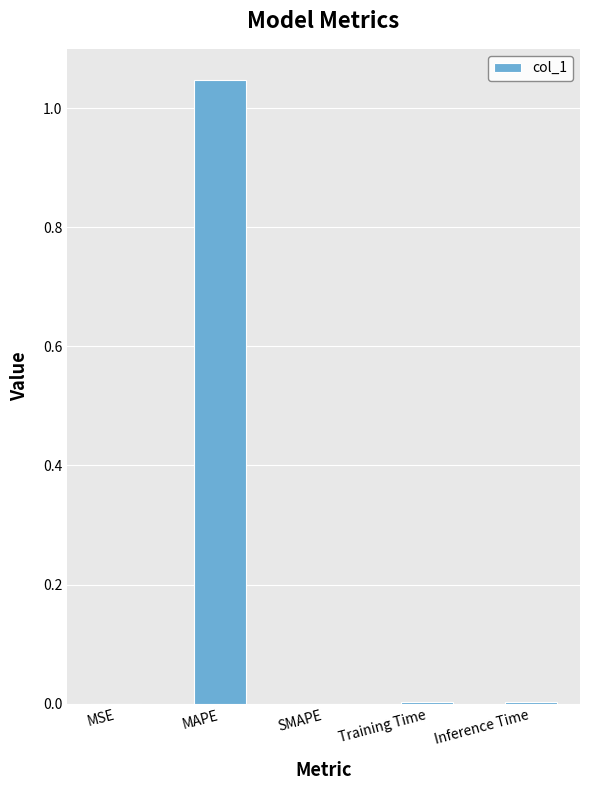

The chart shows a value of 0.0 at SMAPE. True or false?

True